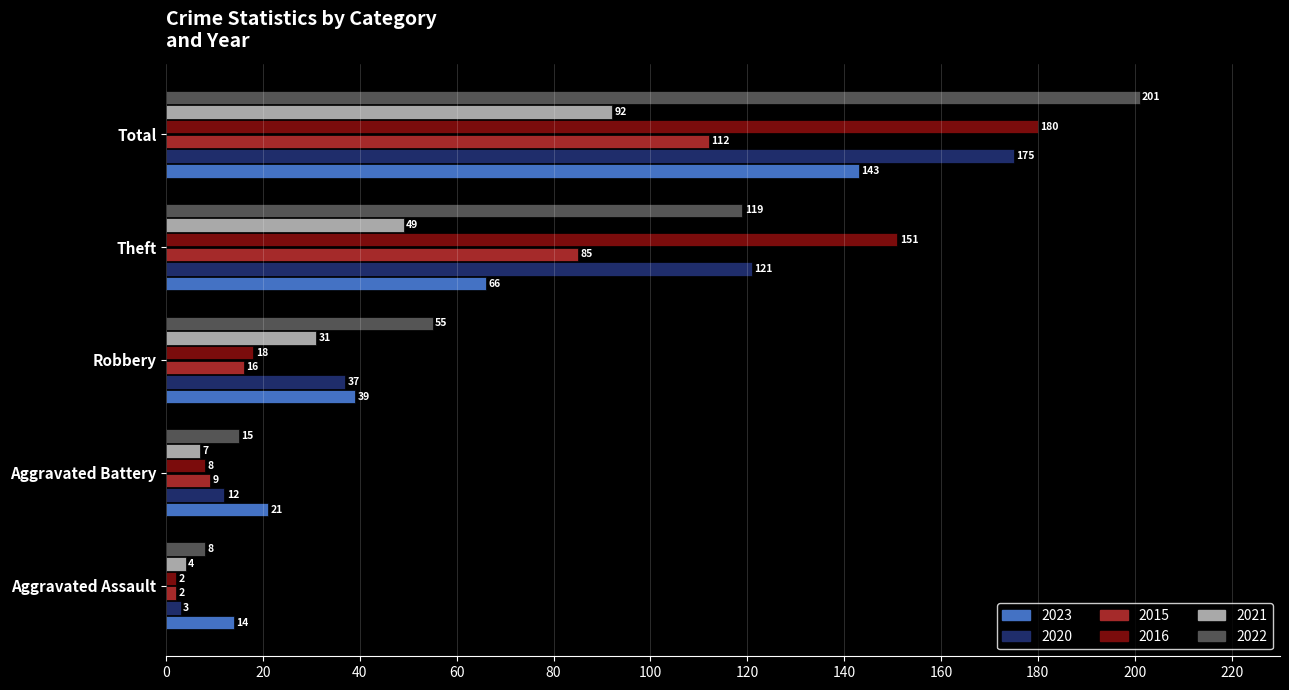

Which label corresponds to the largest value in the chart?

Total